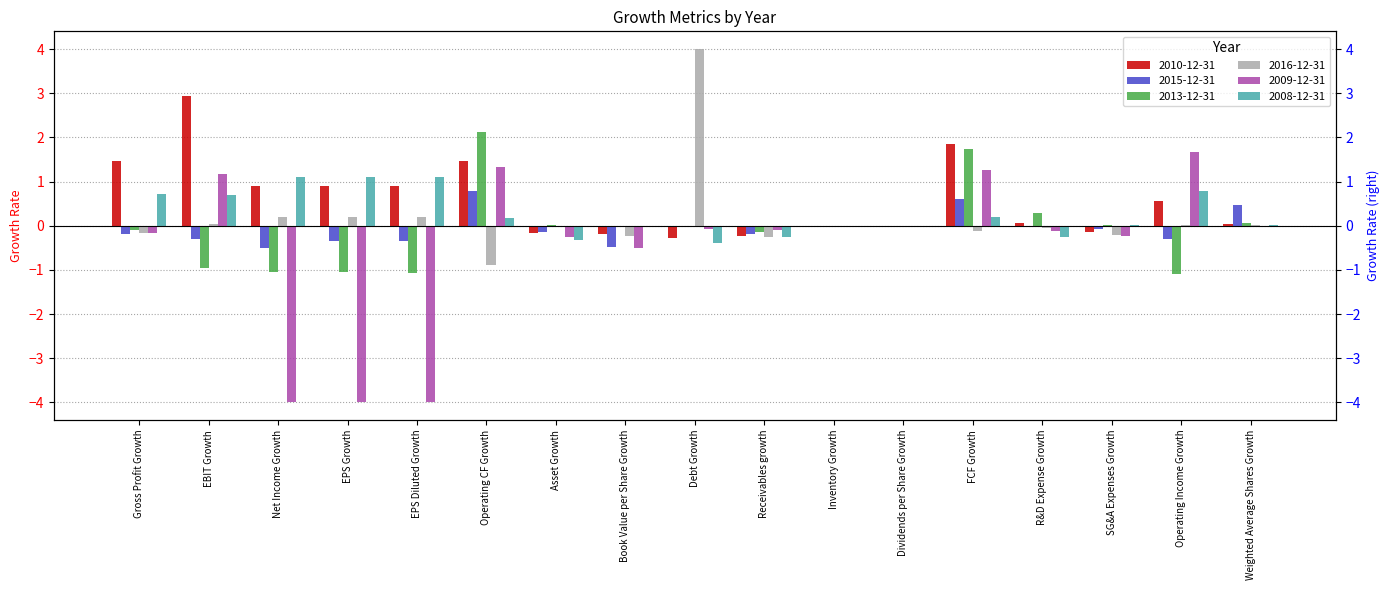

What is the sum of all 2010-12-31 values?

10.1